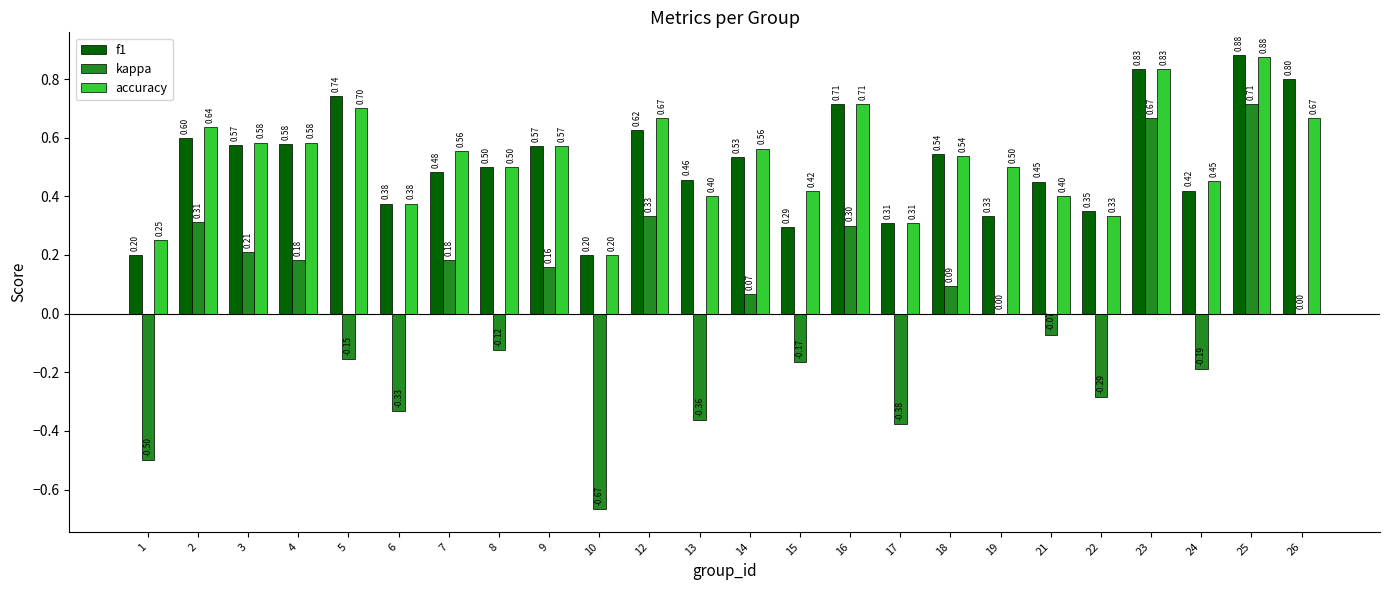

Between 7 and 22, which series saw the biggest shift?

kappa